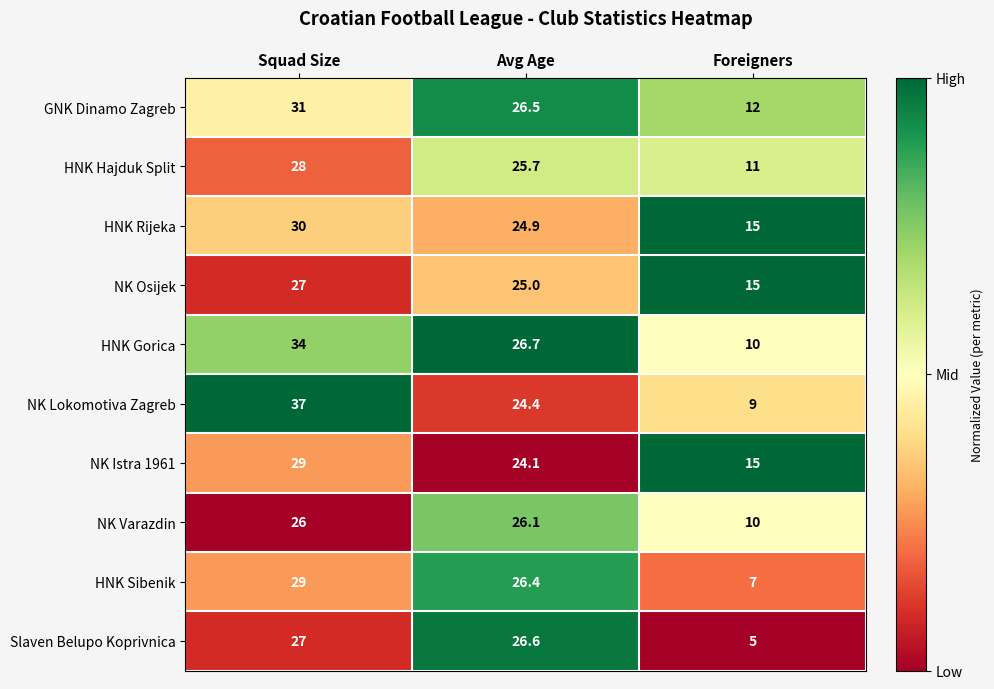

How many series are shown in this chart?

10